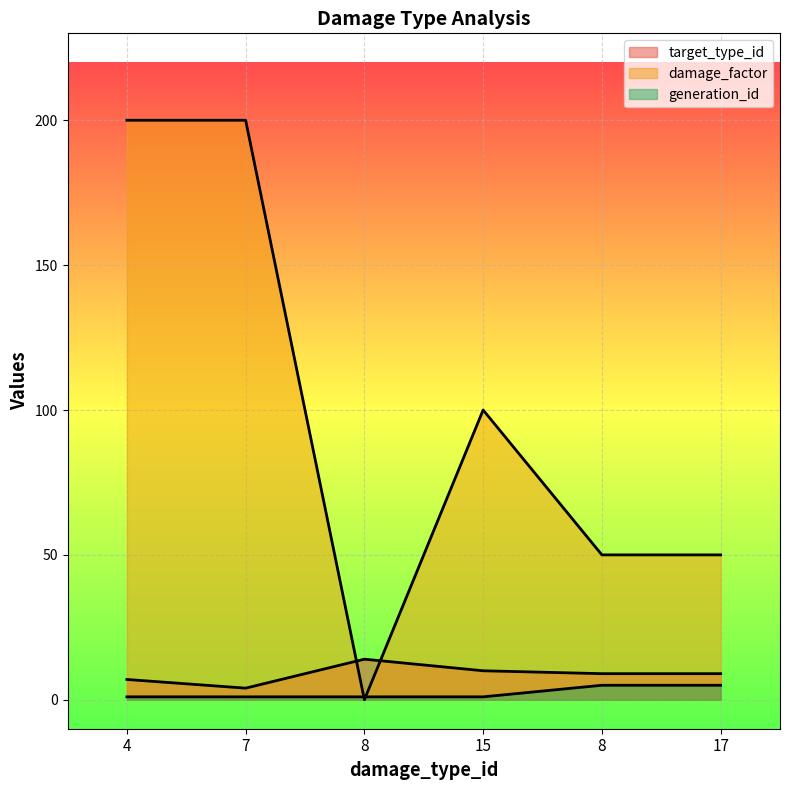

What is the greatest value displayed?

200